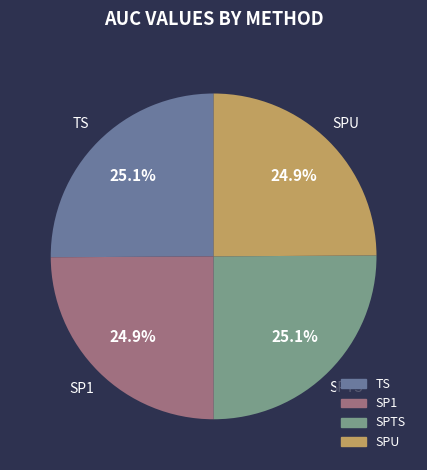

What portion of the pie excludes SP1?

75.1%